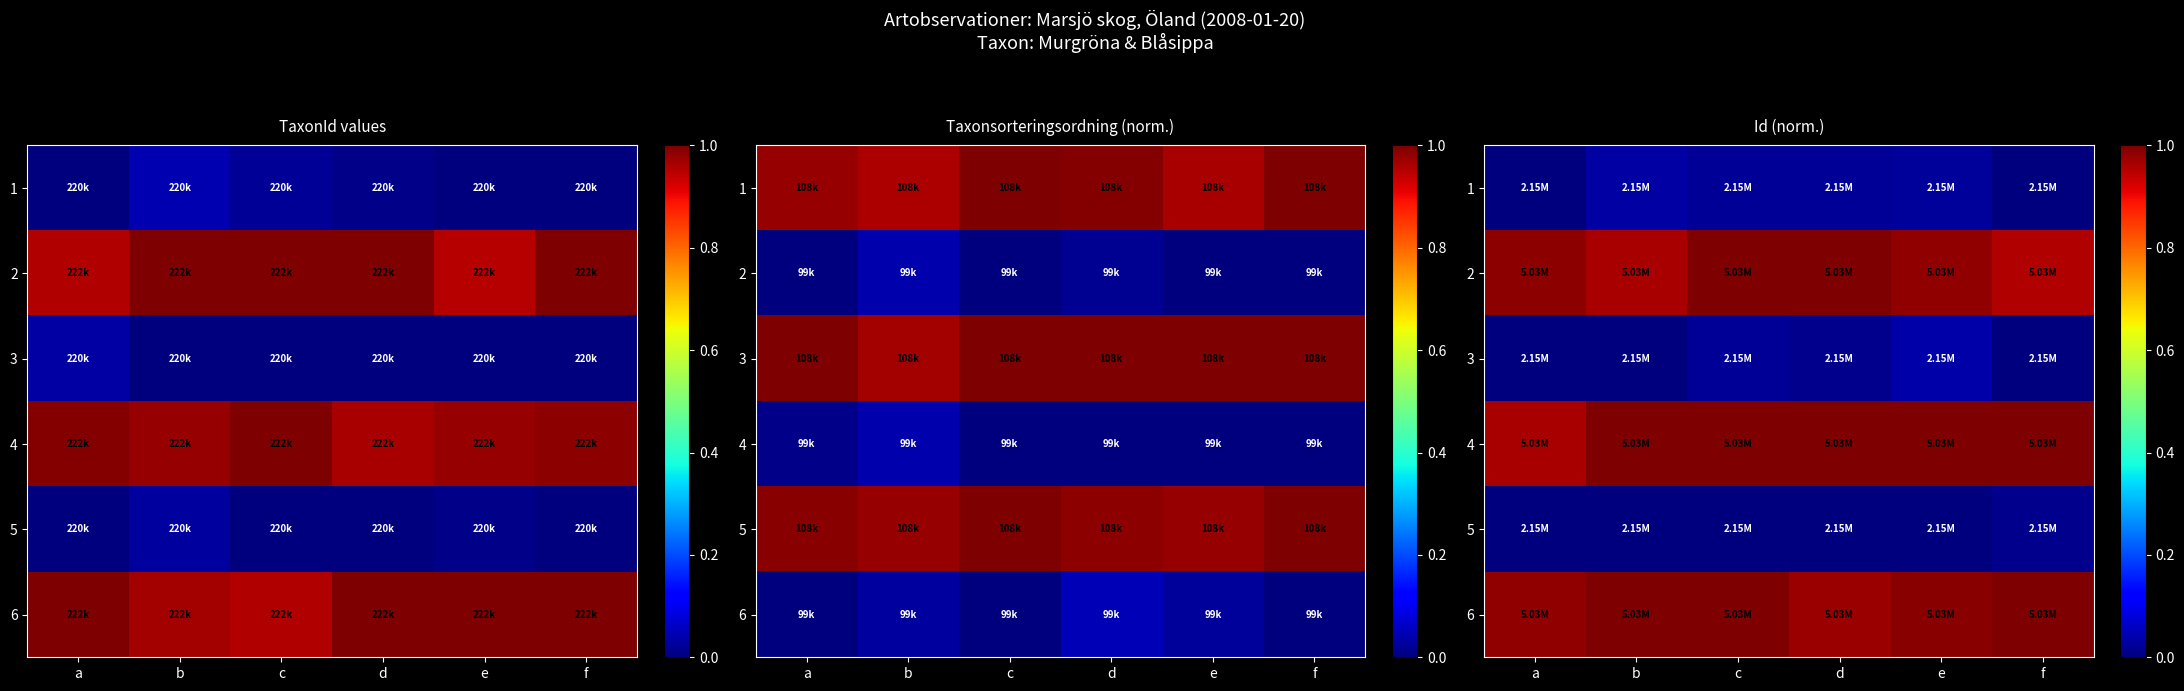

Is it true that 3 equals 0.0 at d?

False